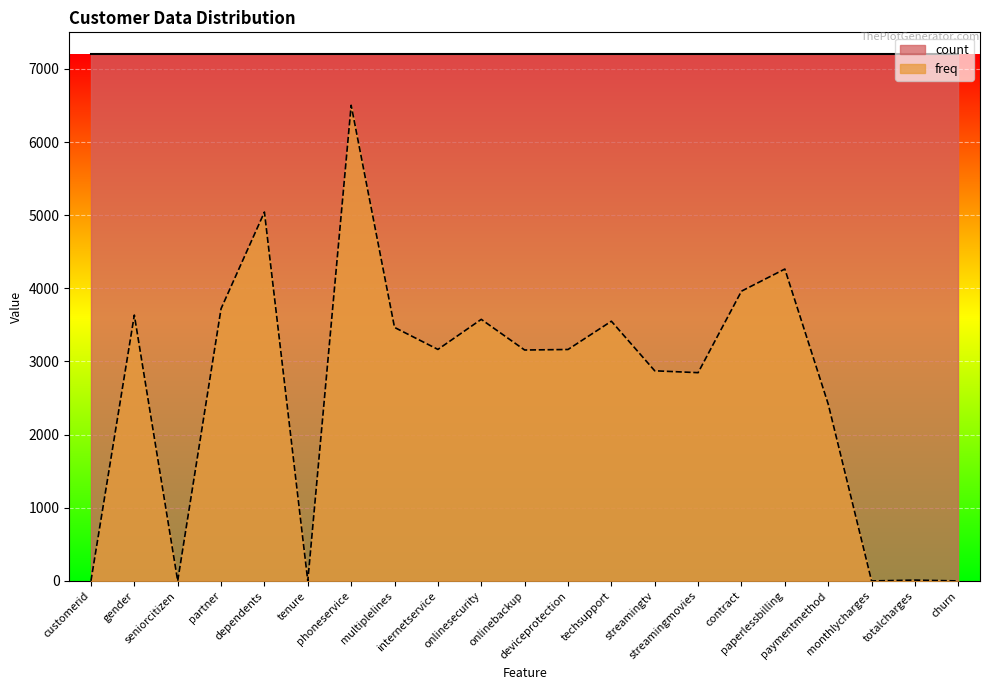

What is the difference between the maximum and minimum values?

6502.8